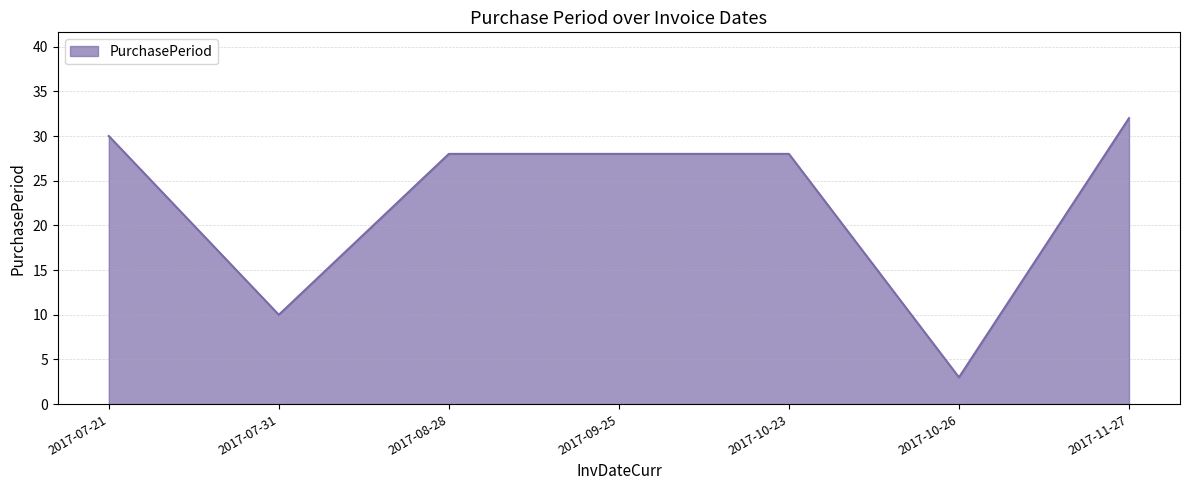

At which label is the value closest to 17?

2017-07-31